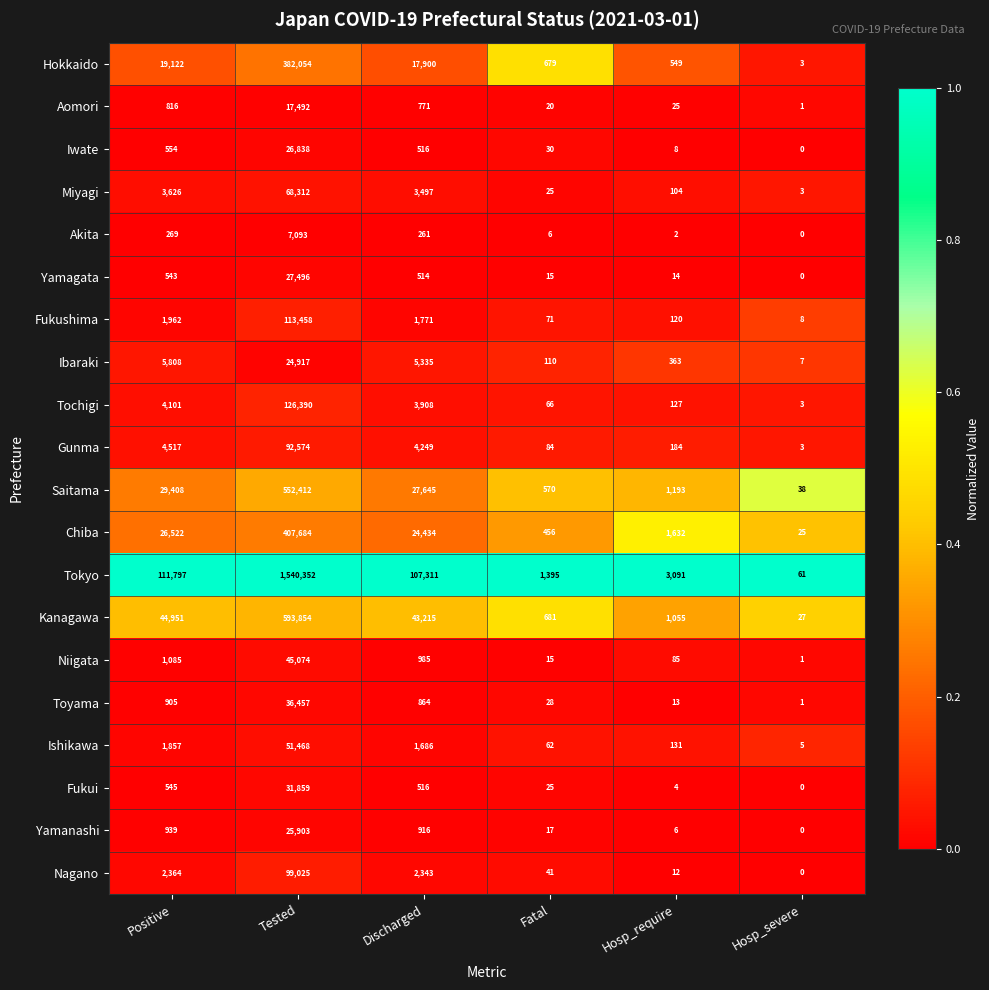

Which label corresponds to the largest value in the chart?

Tested